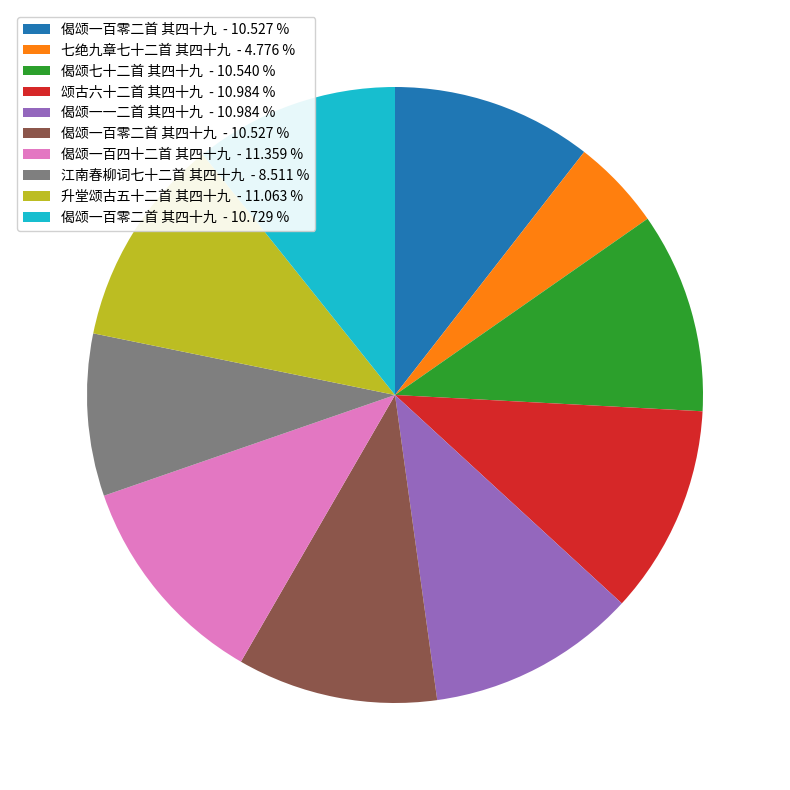

Does any single category account for the majority?

No